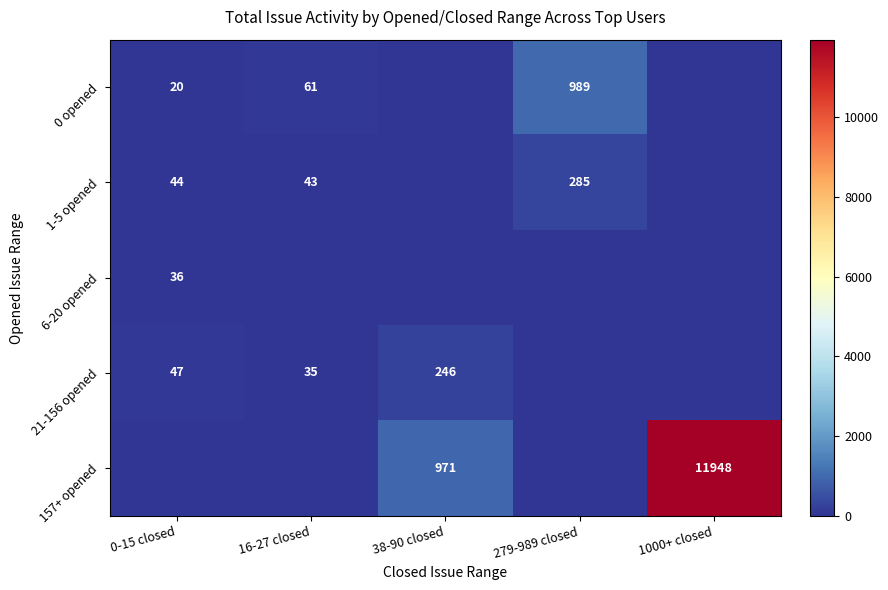

What is the sum of the 21-156 opened values at 0-15 closed and 16-27 closed?

82